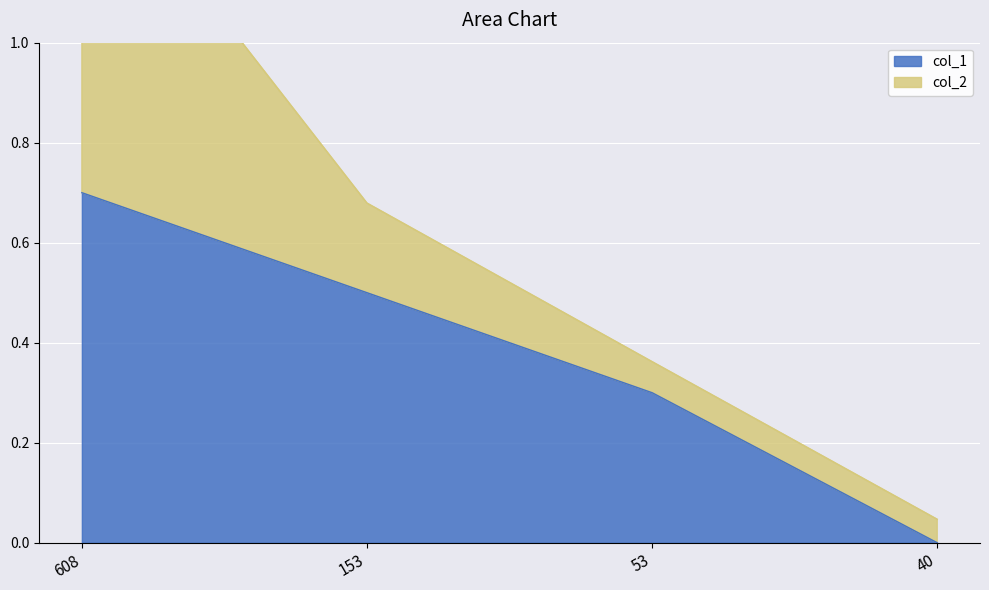

What is the highest value of the col_1 series?

0.7